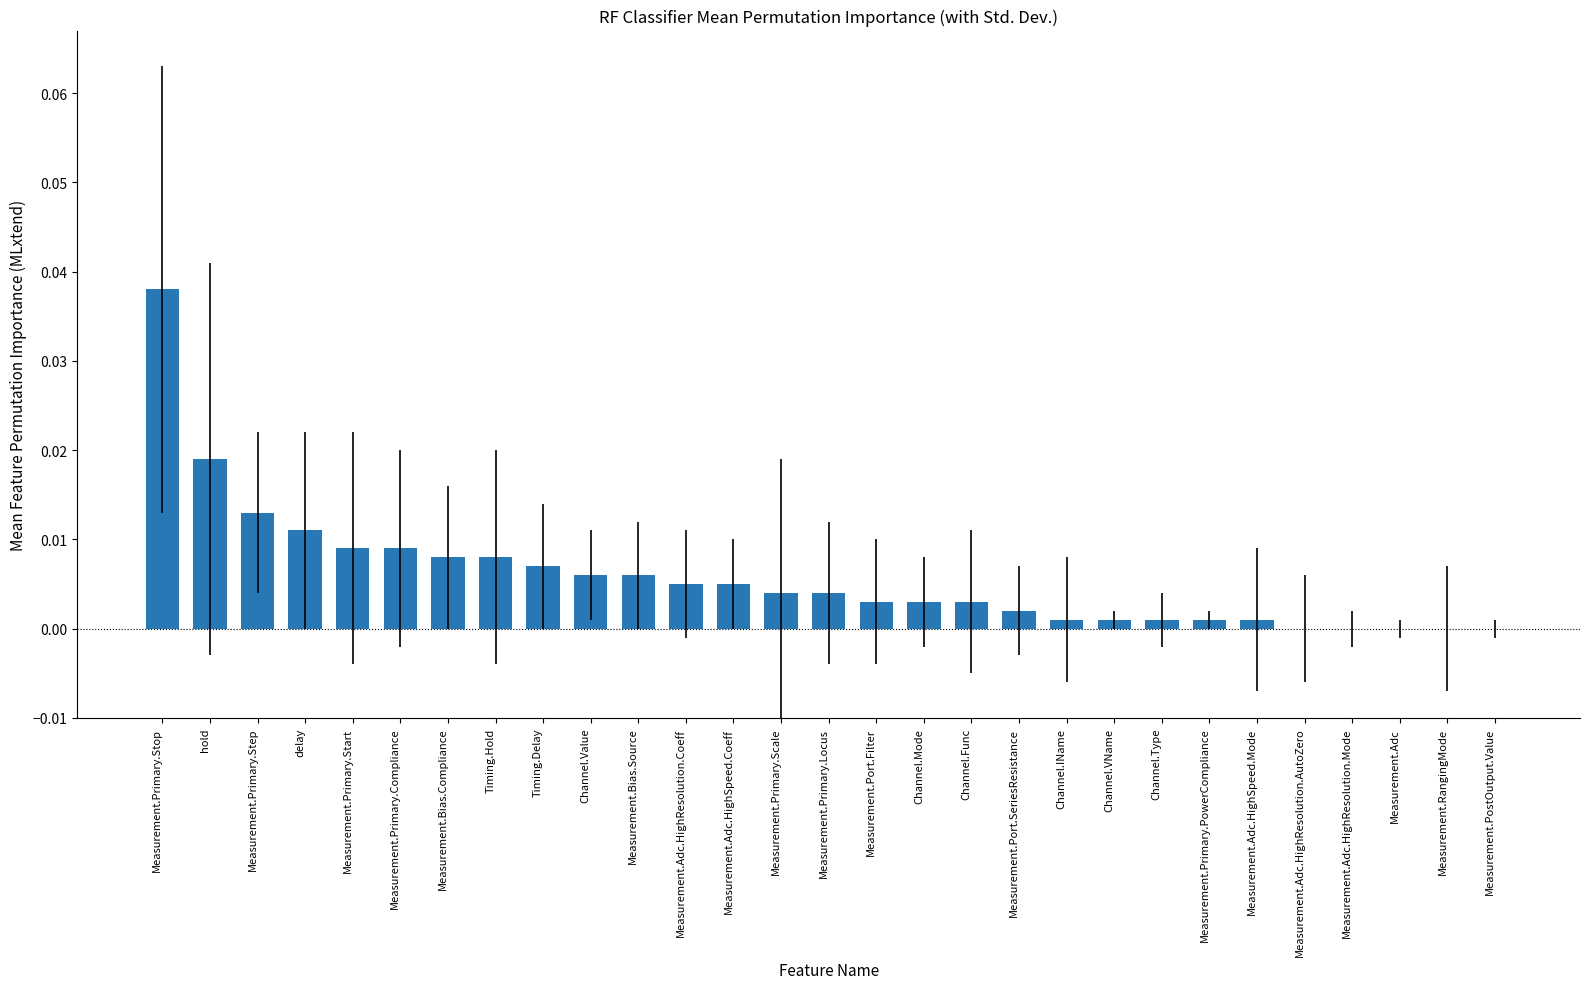

Which category has the highest value across all series?

Measurement.Primary.Stop